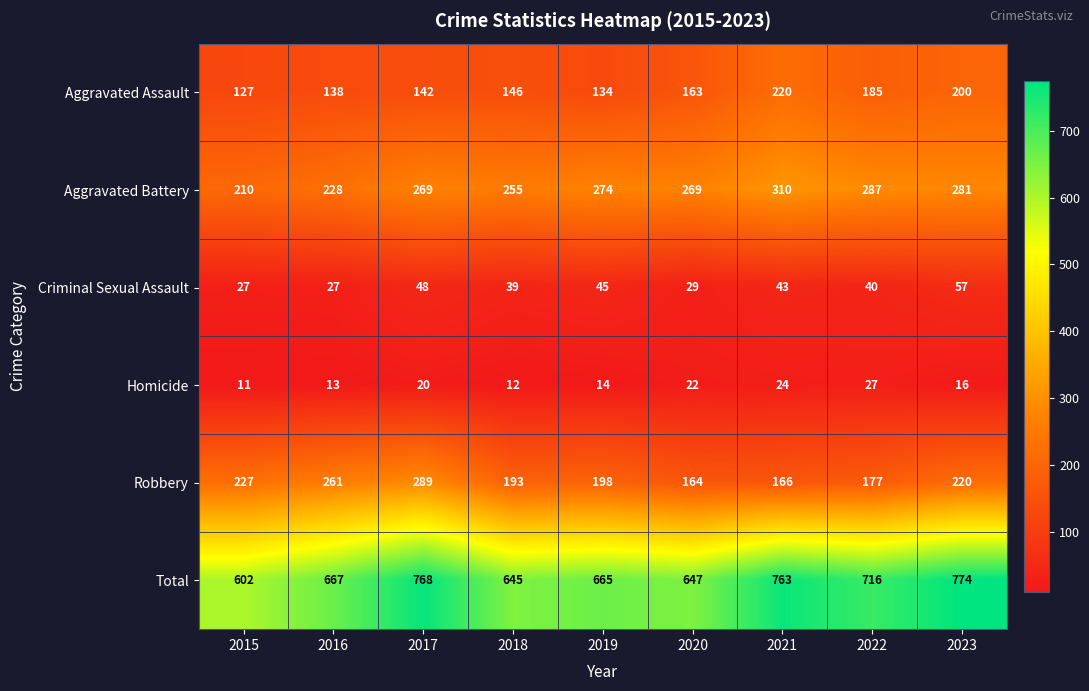

What is the maximum value shown in the chart?

774